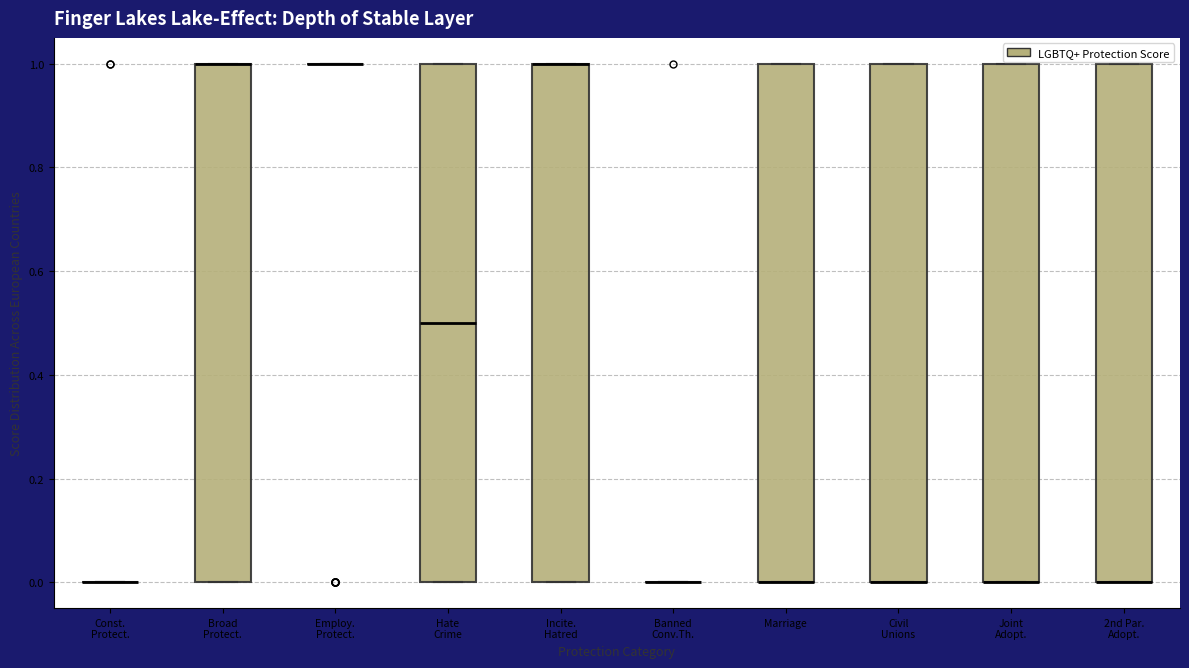

Where is the lower edge of the box for Hate Crime on the y-axis? The values are not printed on the chart, so give them approximately, as read against the axis.

0.0